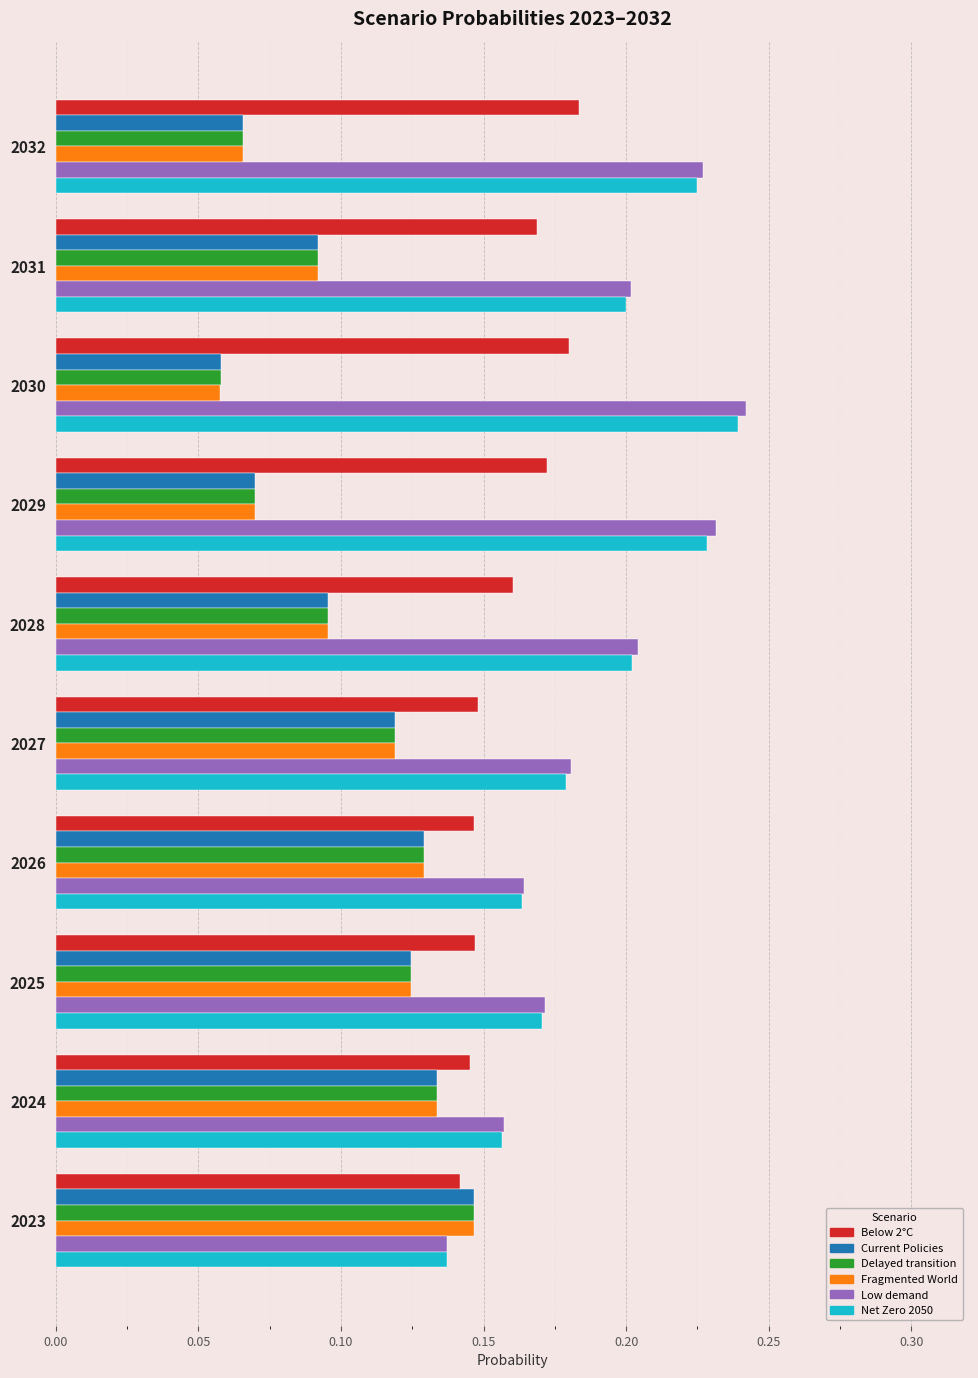

Which category has the lowest value in the Current Policies series?

2030